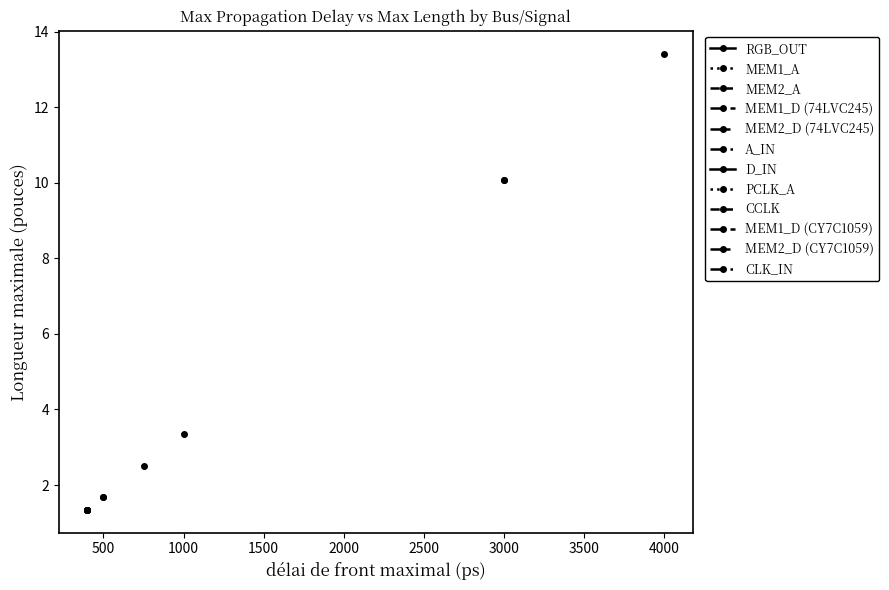

At which category does the chart reach its minimum across all series?

RGB_OUT